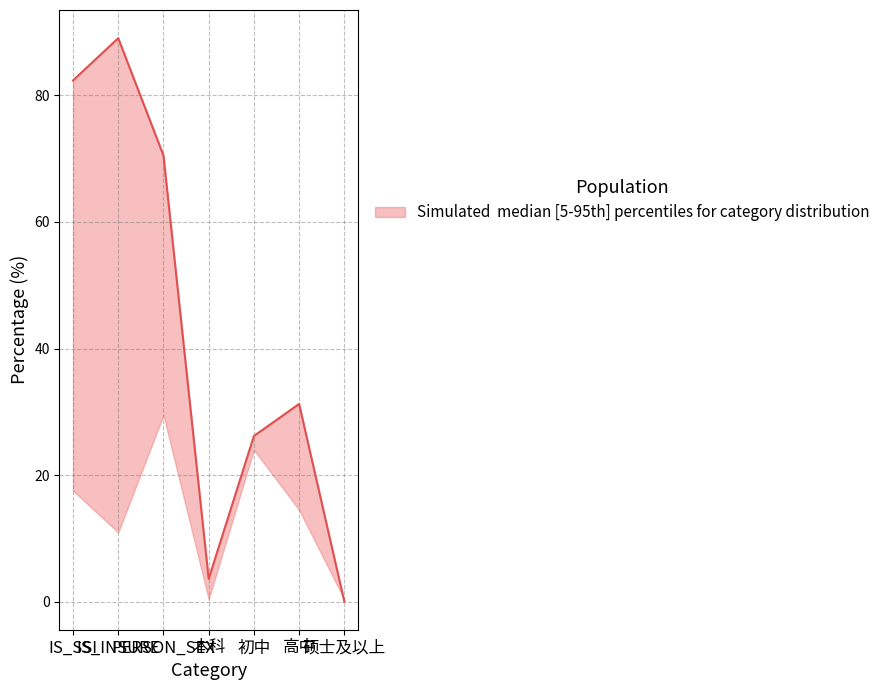

List the labels in order of lower value, smallest first.

硕士及以上, 本科, IS_INSURE, 高中, IS_SSI, 初中, PERSON_SEX